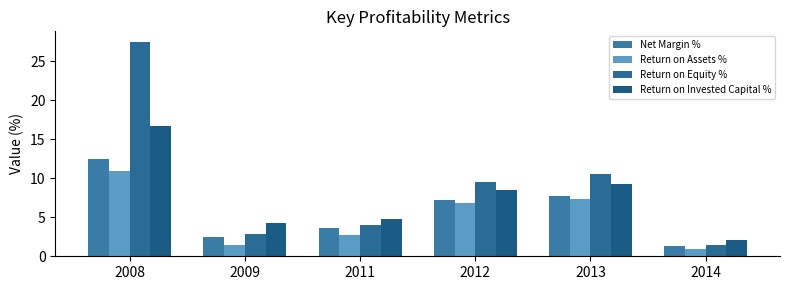

At which label does Net Margin % reach its minimum?

2014